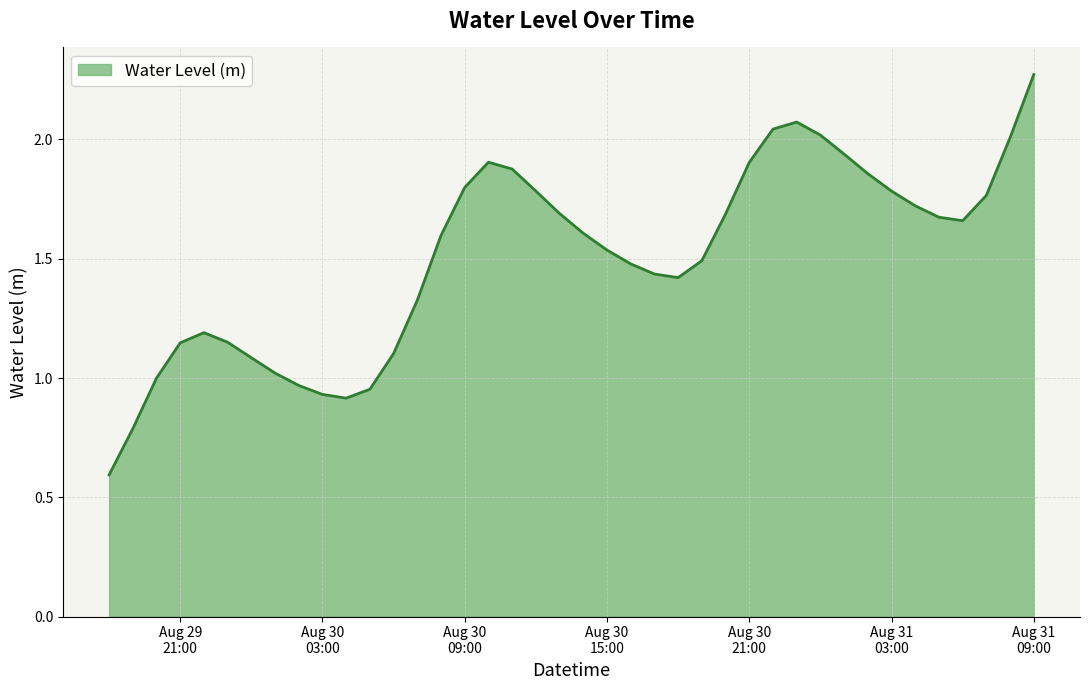

What is the smallest value displayed?

0.6